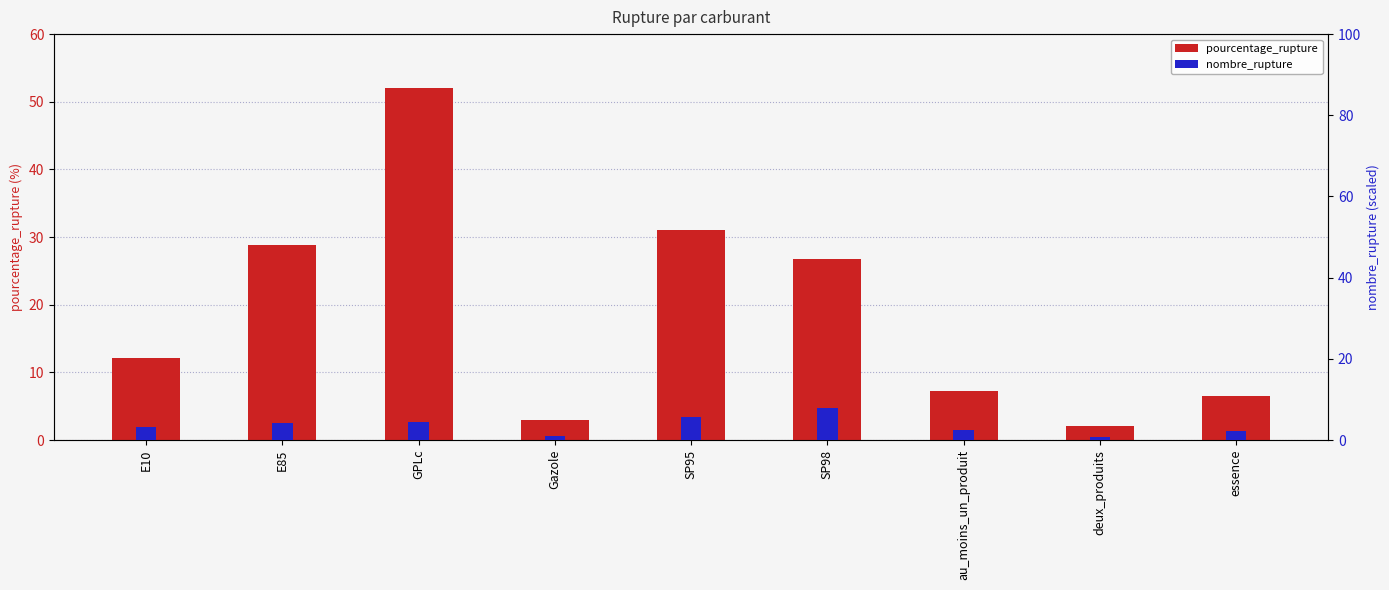

What are all the series names shown in the legend?

pourcentage_rupture, nombre_rupture